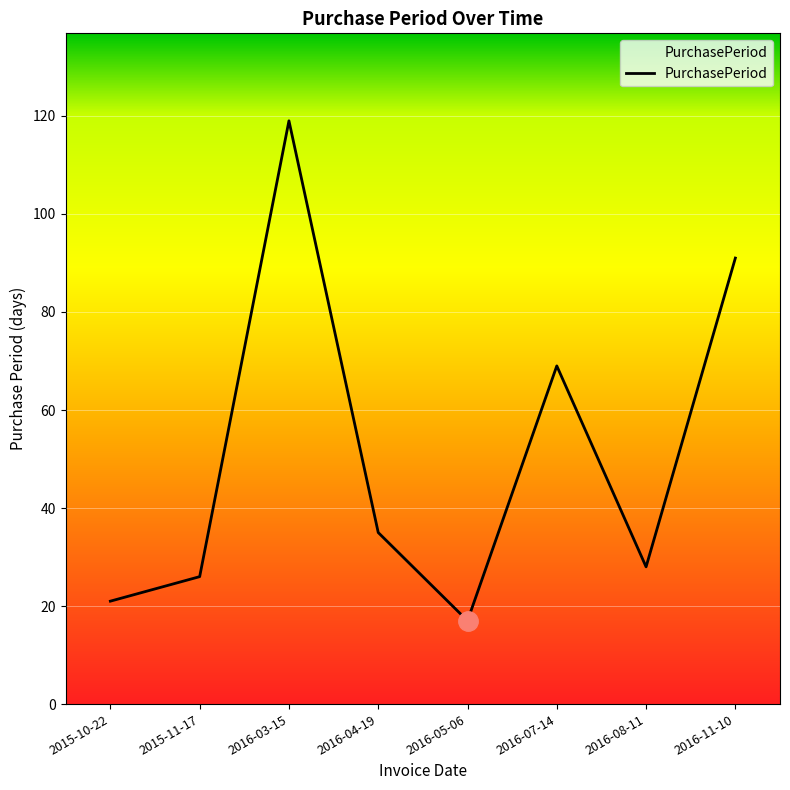

Which has a higher value, 2016-11-10 or 2016-05-06?

2016-11-10